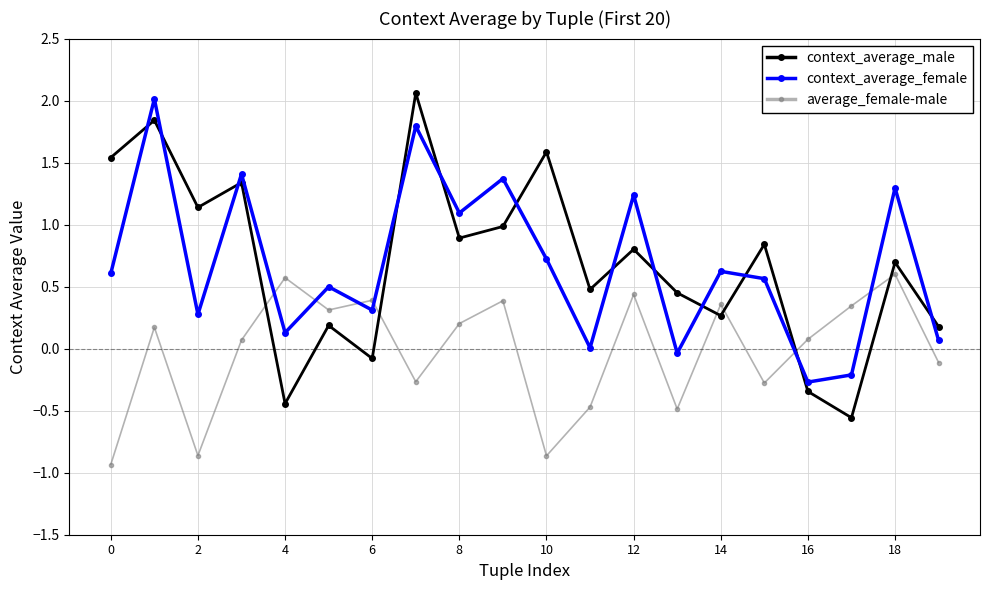

What is the value of the average_female-male point at the 9th from the left?

0.2